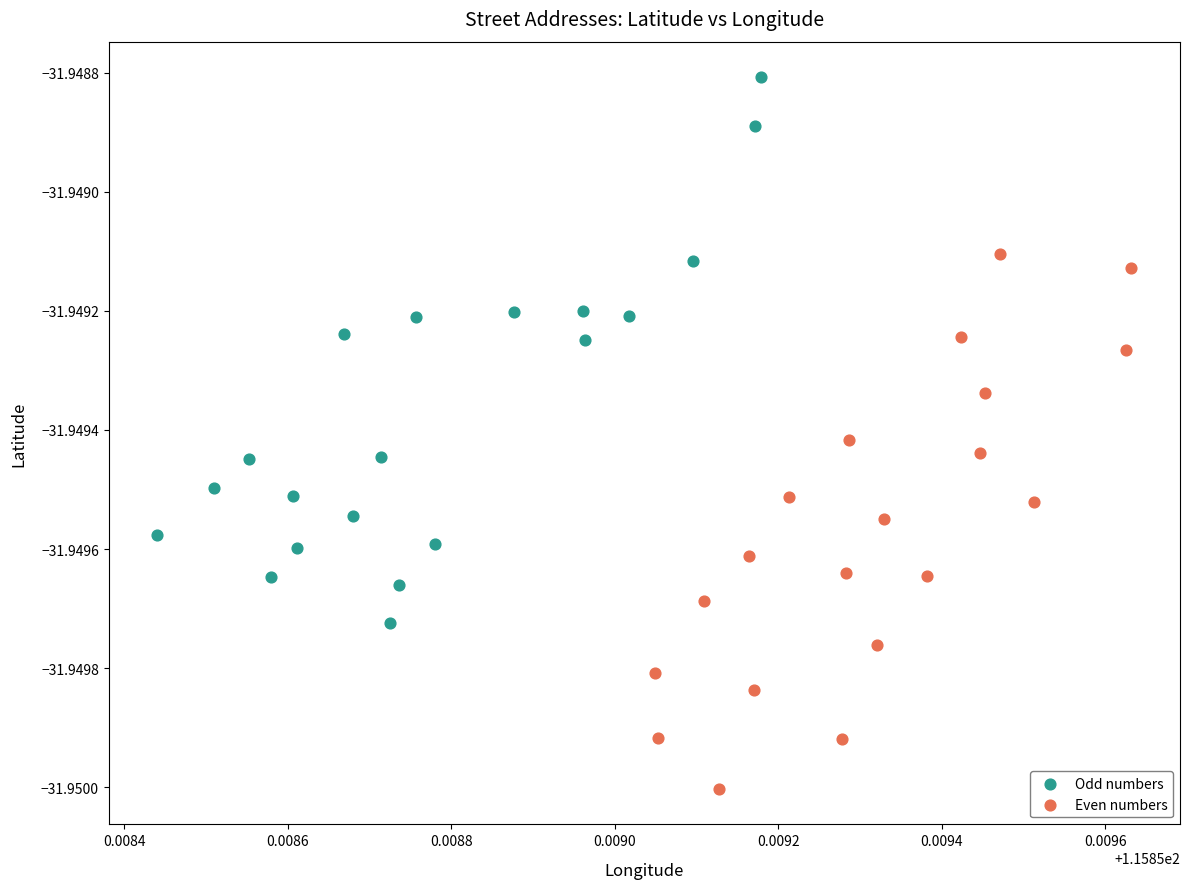

Which series reaches the minimum Y coordinate?

Even numbers